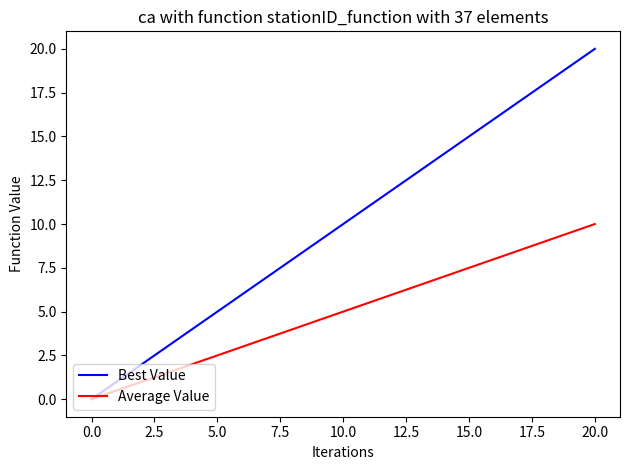

Which series has the largest total across all categories?

Best Value